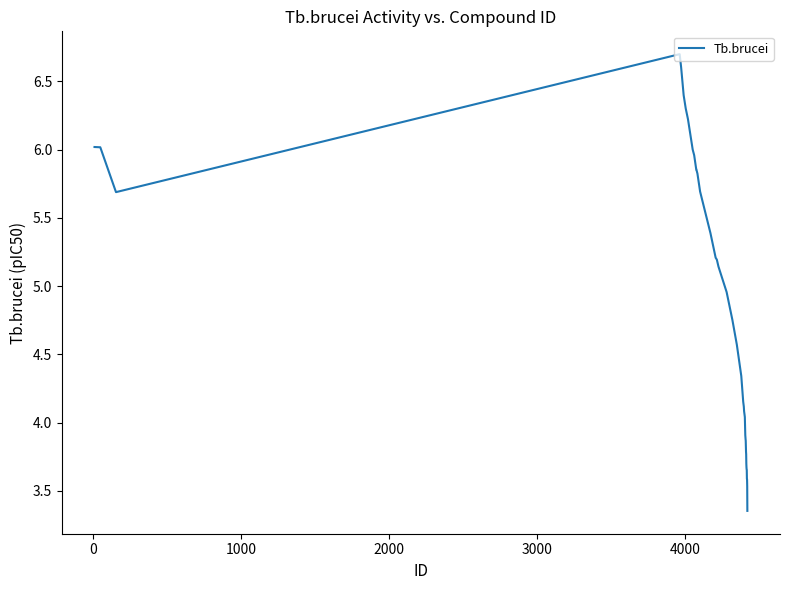

What is the difference between the maximum and minimum values?

3.3